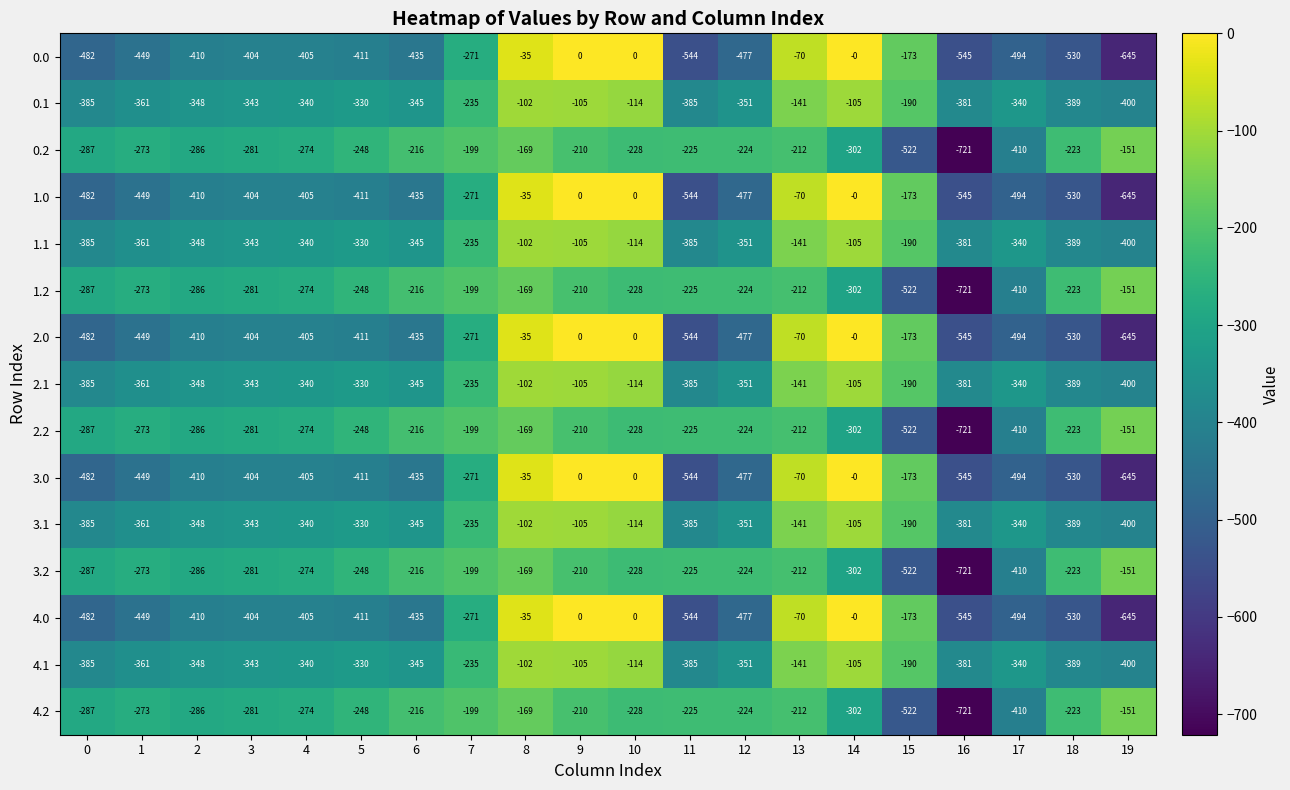

Which label corresponds to the smallest value in the chart?

16